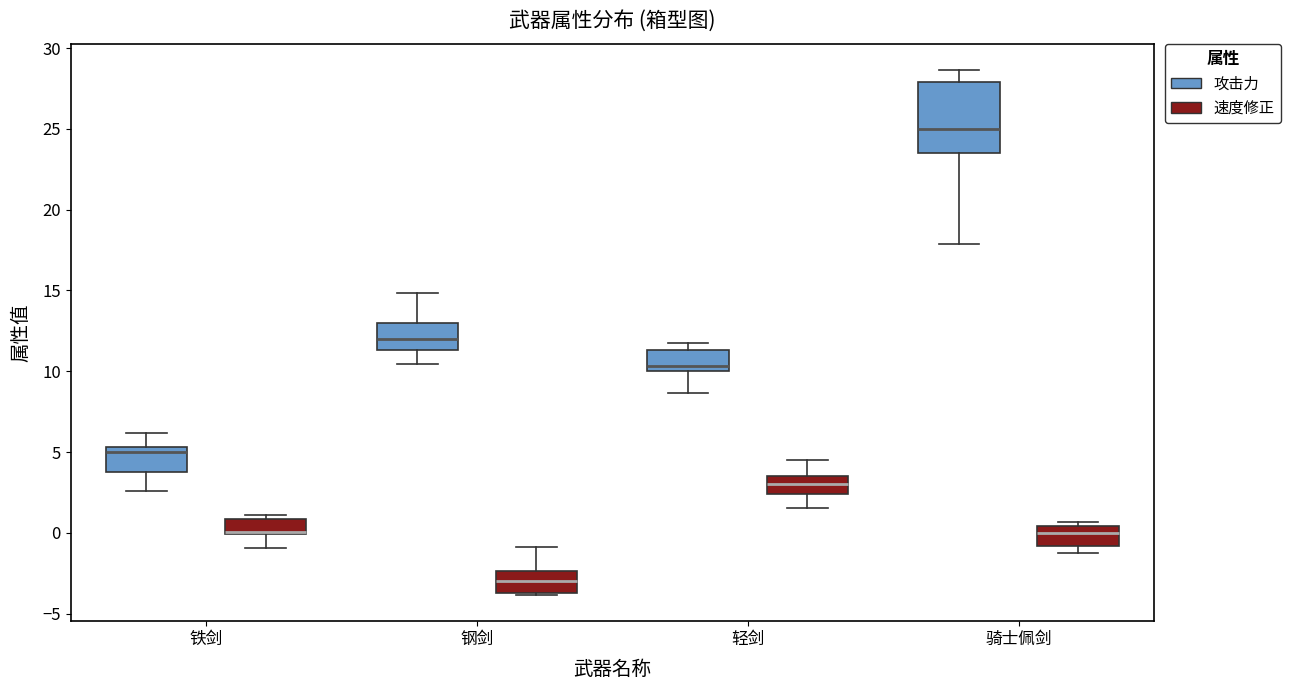

Which box is the tallest, from its lower edge to its upper edge?

骑士佩剑 (攻击力)